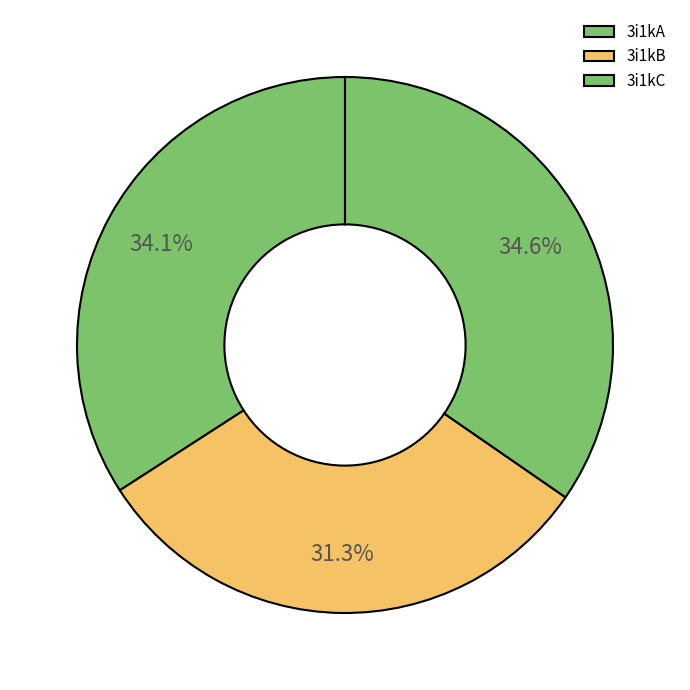

Count the number of slices in the pie.

3